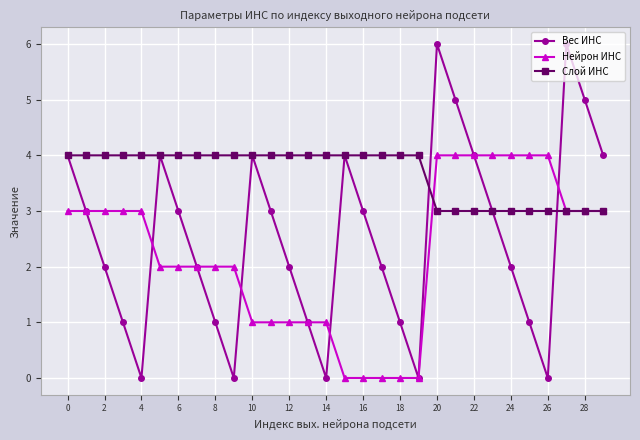

Reading left to right, list all the values displayed in this chart.

Вес ИНС: 4	3	2	1	0	4	3	2	1	0	4	3	2	1	0	4	3	2	1	0	6	5	4	3	2	1	0	6	5	4
Нейрон ИНС: 3	3	3	3	3	2	2	2	2	2	1	1	1	1	1	0	0	0	0	0	4	4	4	4	4	4	4	3	3	3
Слой ИНС: 4	4	4	4	4	4	4	4	4	4	4	4	4	4	4	4	4	4	4	4	3	3	3	3	3	3	3	3	3	3